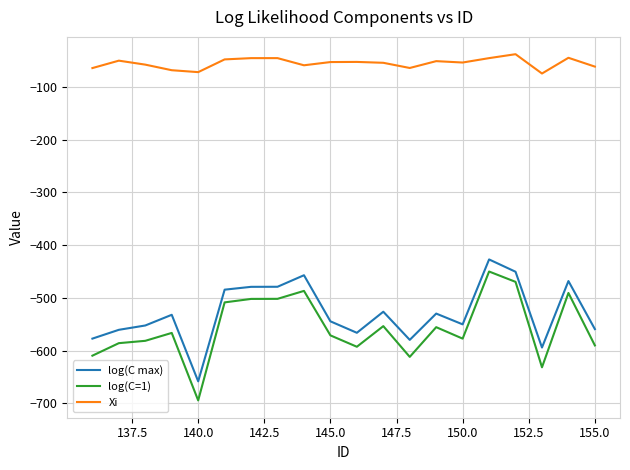

What is the minimum value for log(C max)?

-658.2